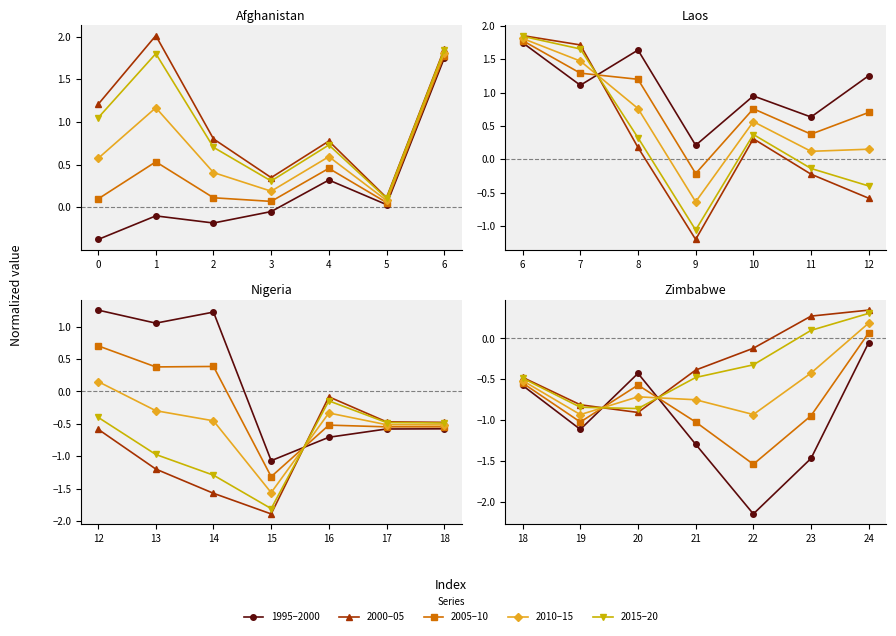

How many times do 2015–20 and 2010–15 cross each other?

2